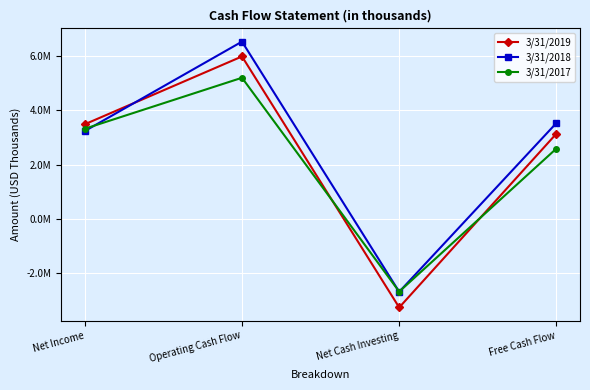

What are all the series names shown in the legend?

3/31/2019, 3/31/2018, 3/31/2017